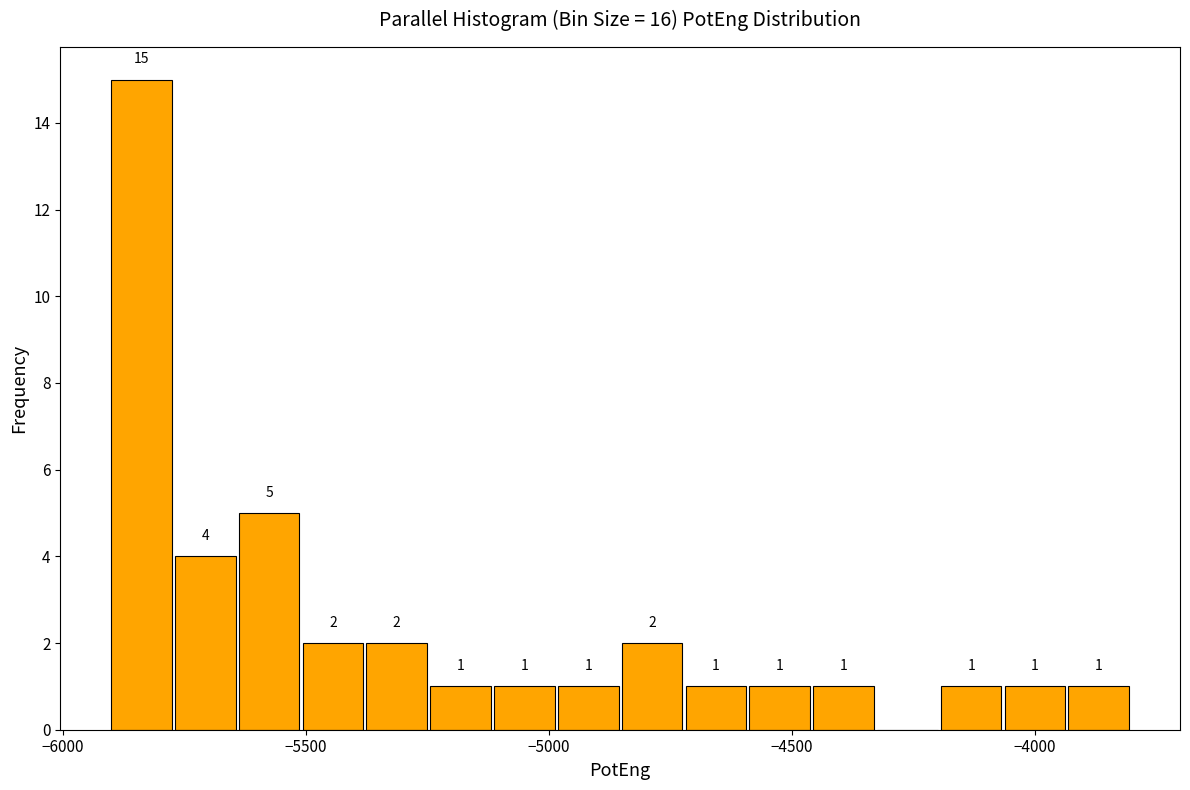

Read against the x-axis, roughly where is the centre of the tallest bar?

-5850